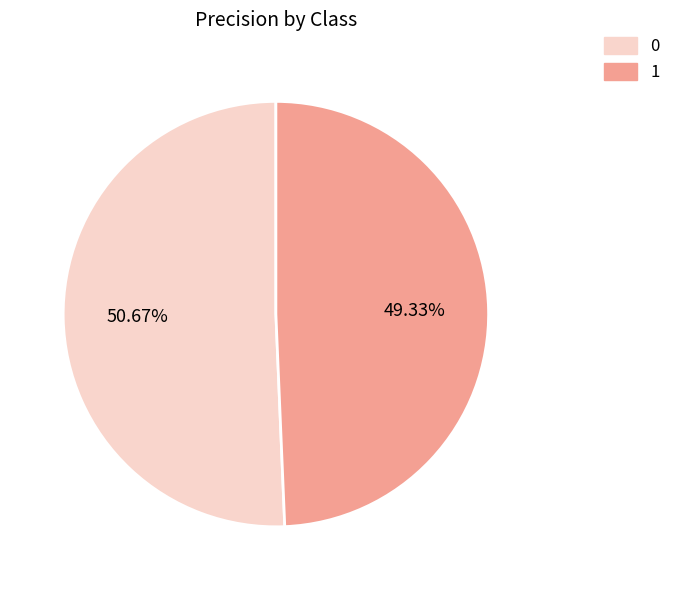

To the nearest percent, what is the average slice percentage?

50%